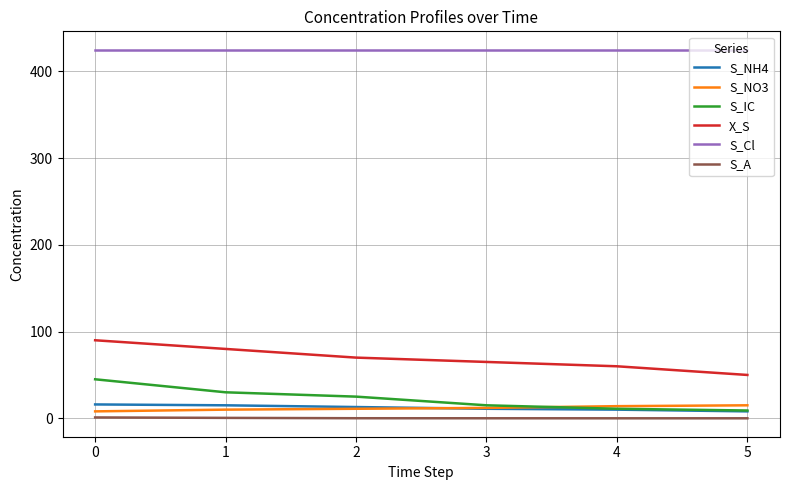

True or false: X_S and S_A intersect in this chart.

False